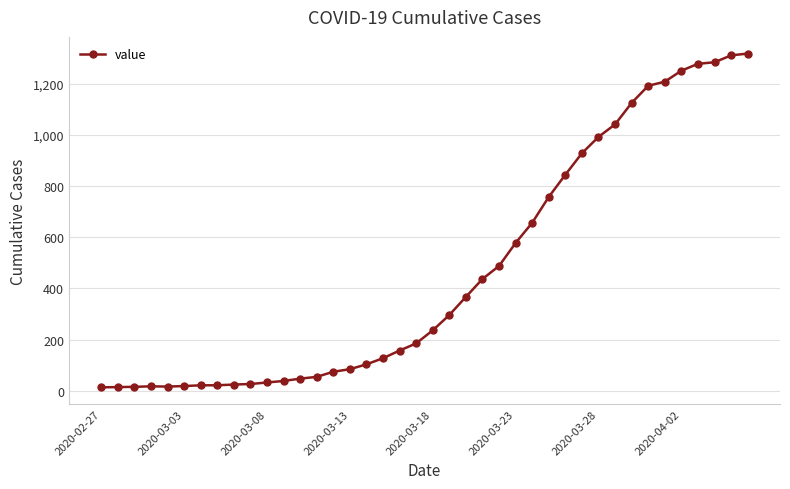

What is the difference between the maximum and minimum values?

1306